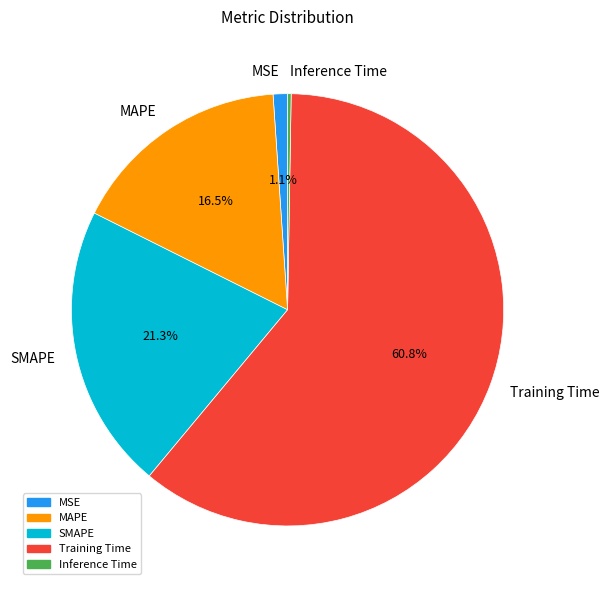

Does Training Time account for over 50% of the chart?

Yes